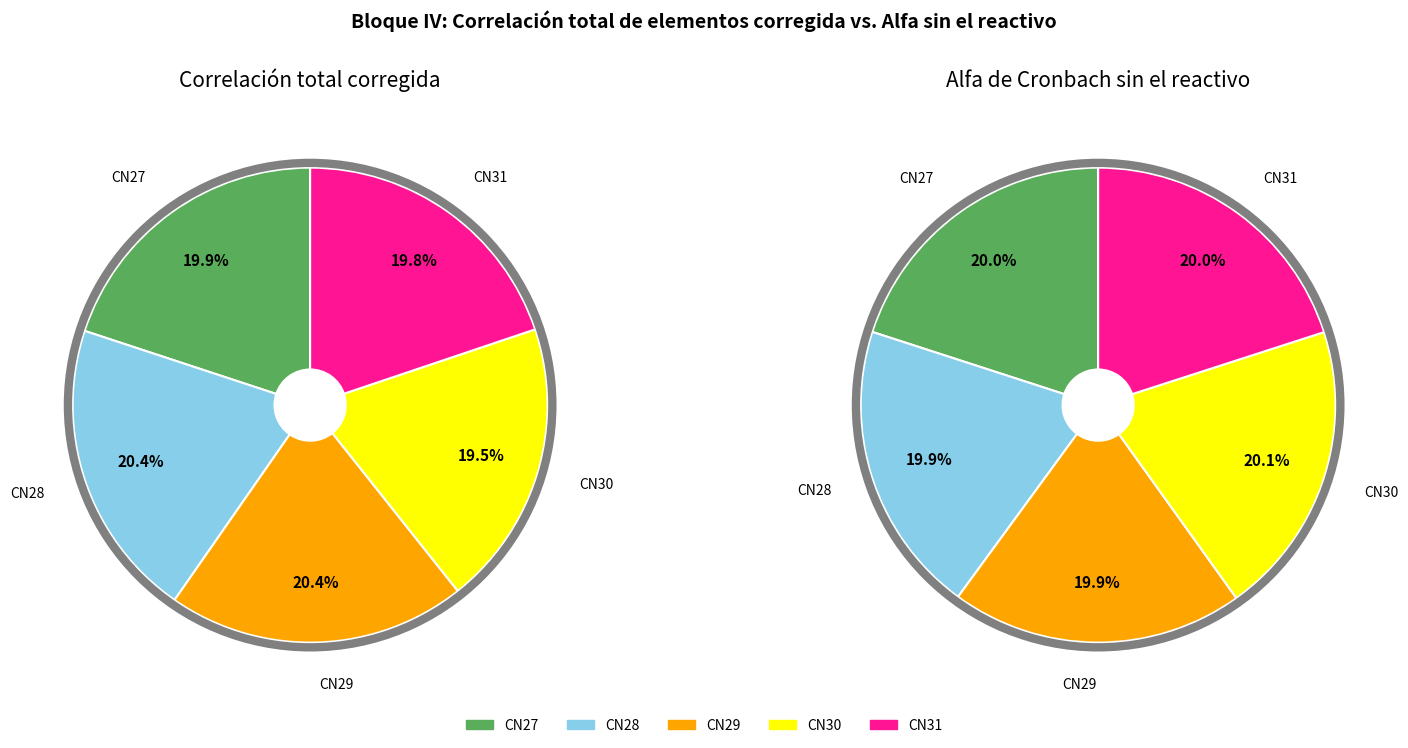

Rank the categories by value from highest to lowest.

CN28, CN29, CN27, CN31, CN30